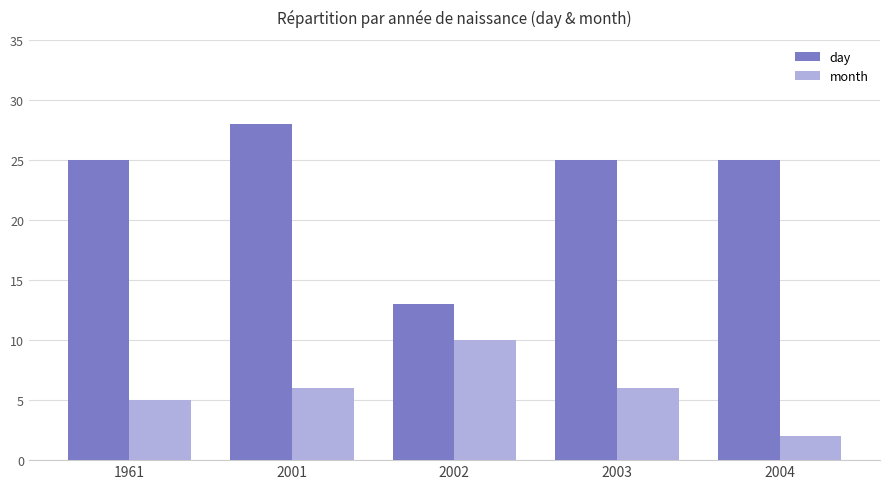

What is the value of the day bar at the 4th from the left?

25